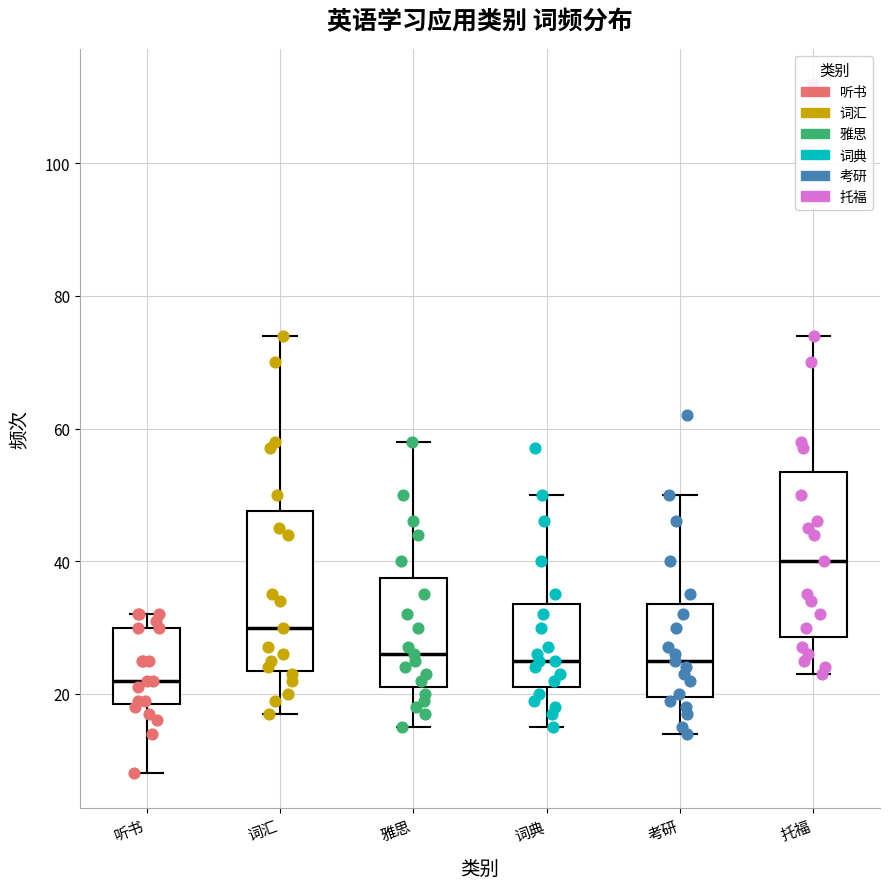

Reading left to right, transcribe this box plot: for each box, give where its median line is, the range the box spans, and where its two whiskers end, as read against the y-axis. The values are not printed on the chart, so give them approximately, as read against the axis.

听书: median 22, box 18 to 30, whiskers 8 to 32
词汇: median 30, box 24 to 48, whiskers 18 to 74
雅思: median 26, box 22 to 38, whiskers 16 to 58
词典: median 26, box 22 to 34, whiskers 16 to 50
考研: median 26, box 20 to 34, whiskers 14 to 50
托福: median 40, box 28 to 54, whiskers 24 to 74